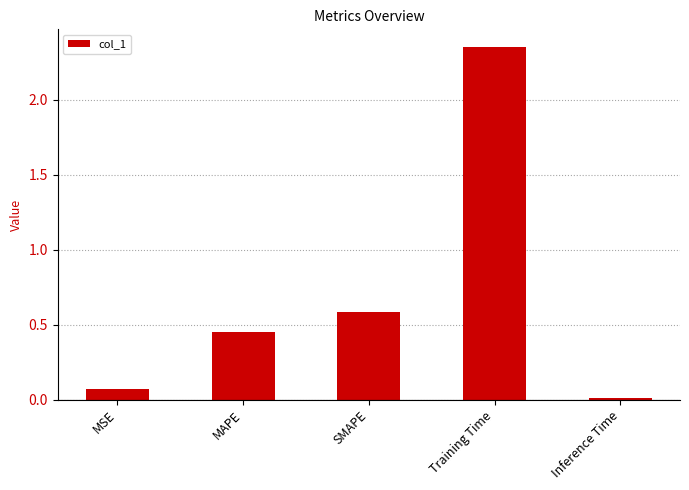

Are the bars grouped side by side (vs. stacked)?

No